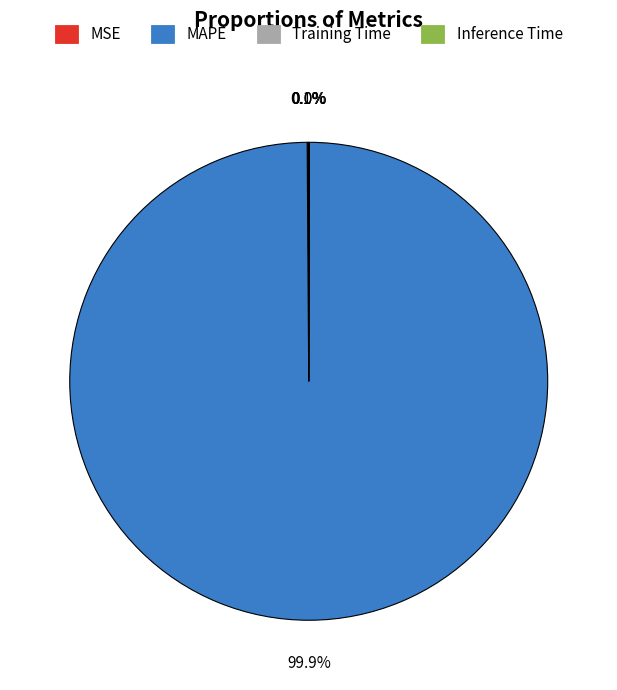

What portion of the pie excludes MAPE?

0.1%